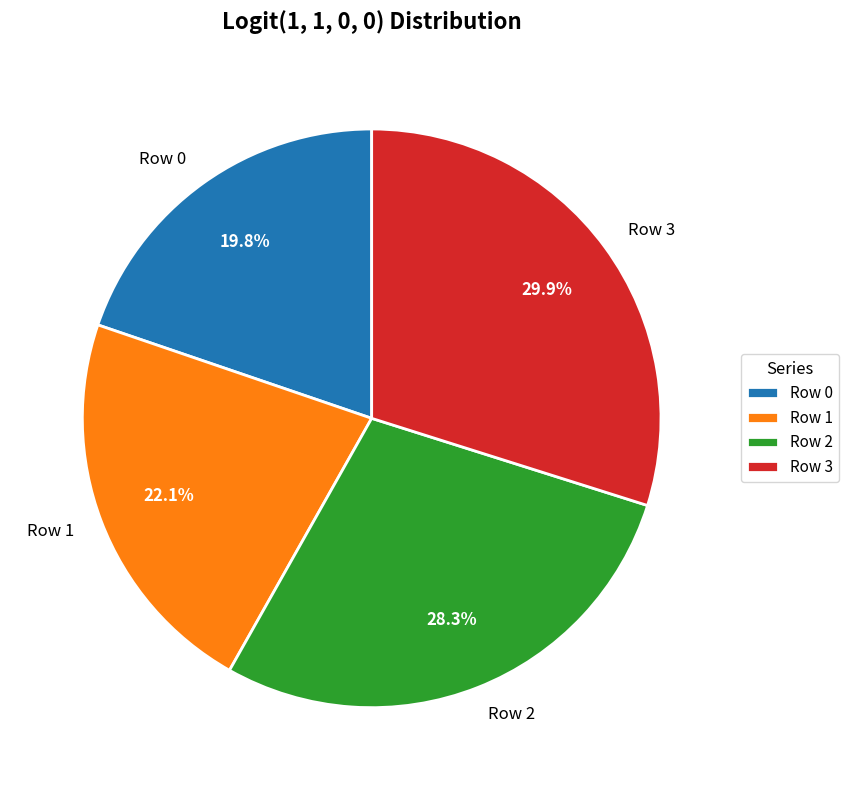

Between Row 2 and Row 3, which is larger?

Row 3